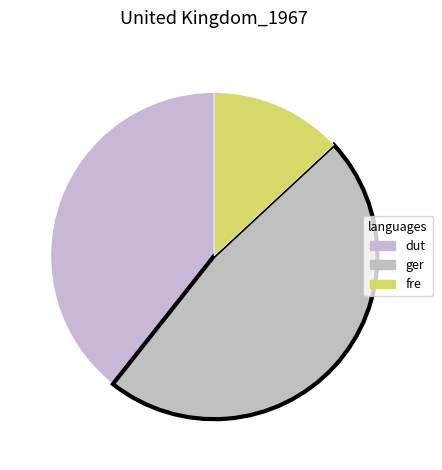

How many segments does this pie chart have?

3